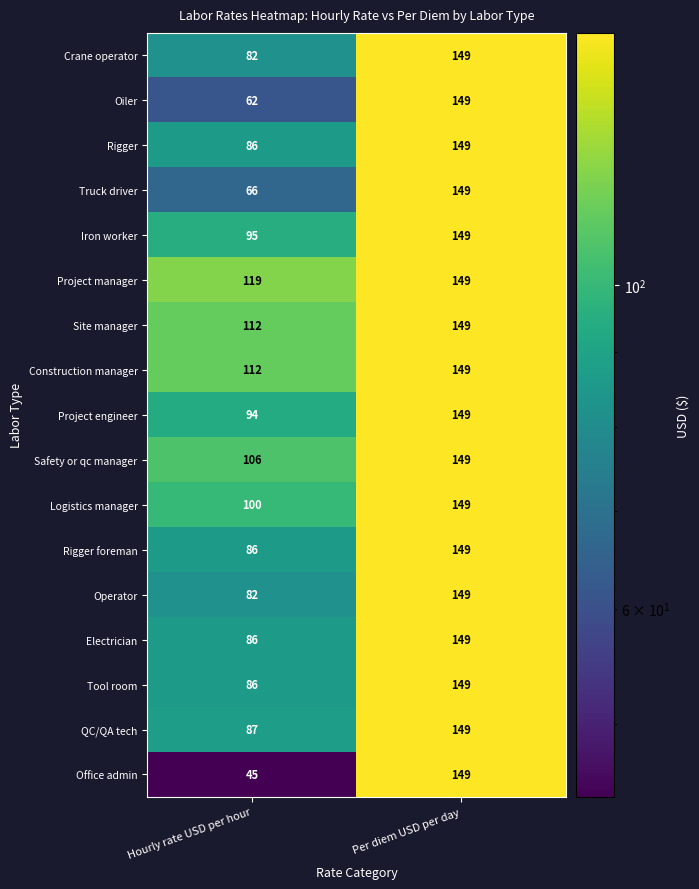

Is it true that Crane operator equals 149 at Per diem USD per day?

True